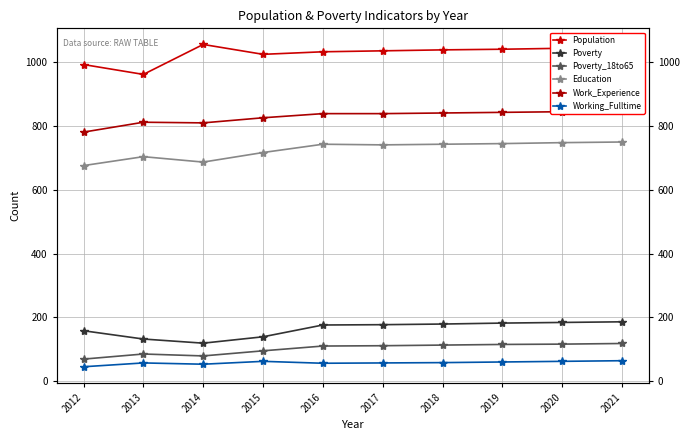

True or false: Poverty_18to65 has a value of 116 at 2020.

True